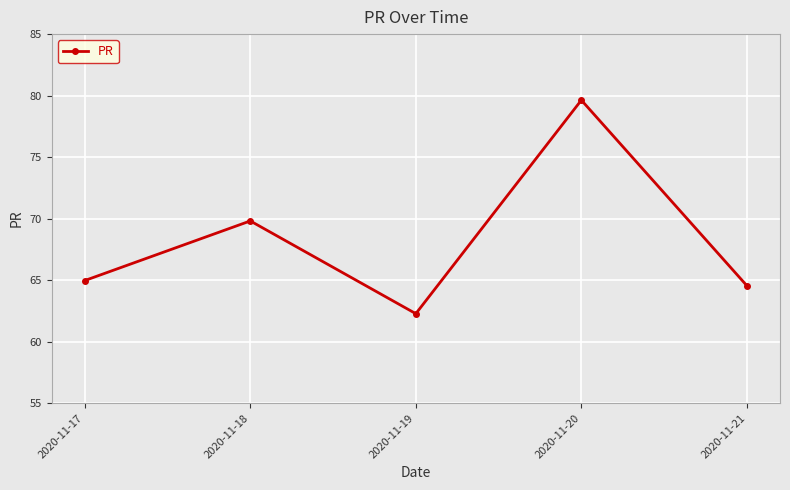

Rank the categories by value from highest to lowest.

2020-11-20, 2020-11-18, 2020-11-17, 2020-11-21, 2020-11-19